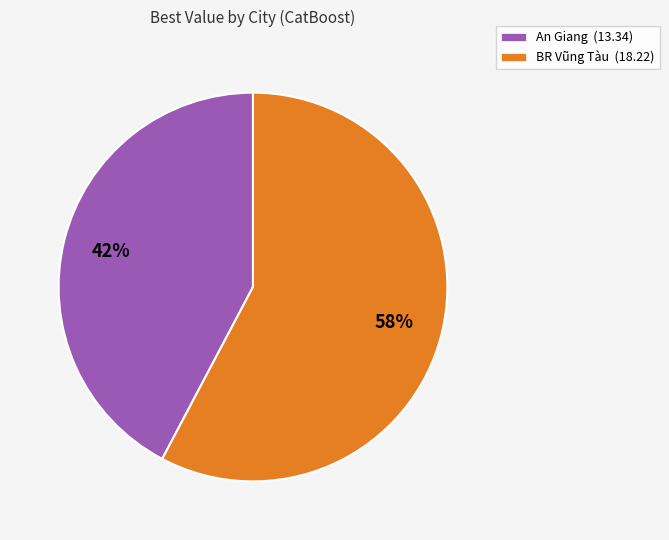

Is the sum of BR Vũng Tàu (18.22) and An Giang (13.34) greater than half?

Yes